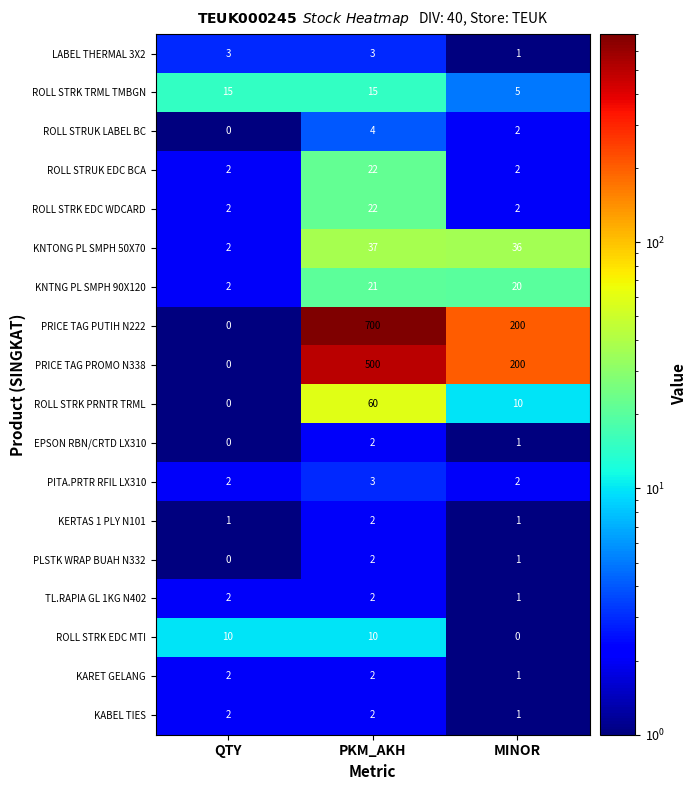

At how many categories does at least one series exceed 632?

1